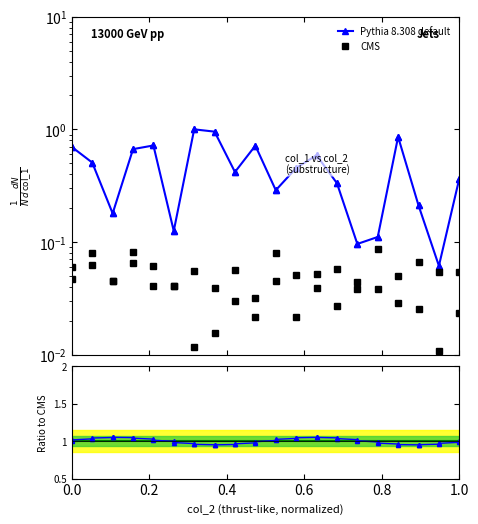

List the series in order of their overall mean, lowest first.

CMS, Pythia 8.308 default, Ratio to CMS